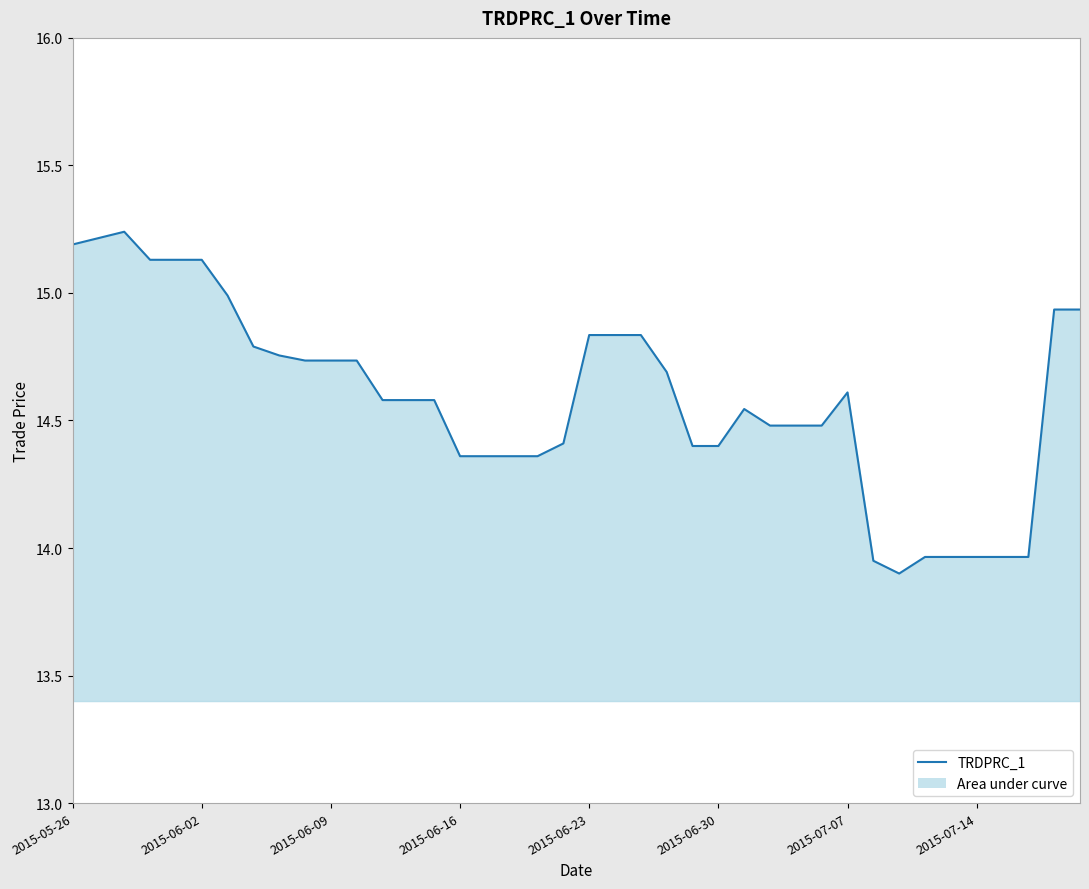

How many lines are shown in the chart?

1